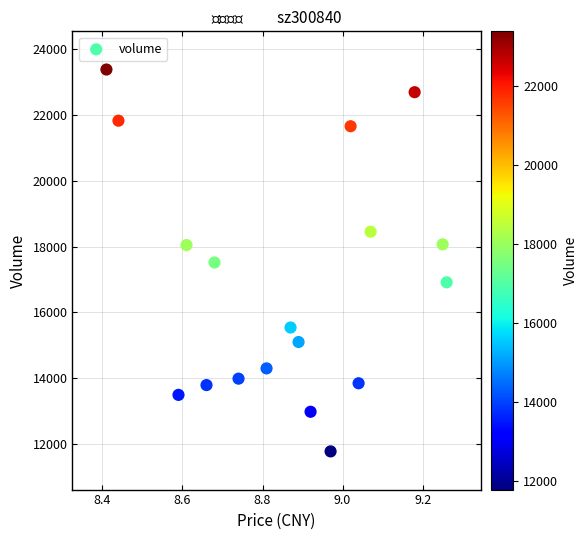

What is the range of Y values (max minus min)?

11602